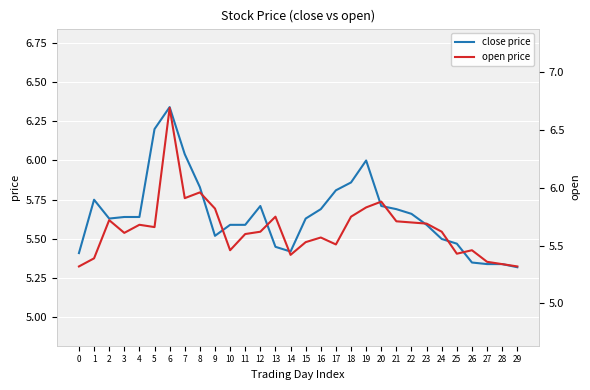

Is it true that close price equals 1.5 at 5?

False